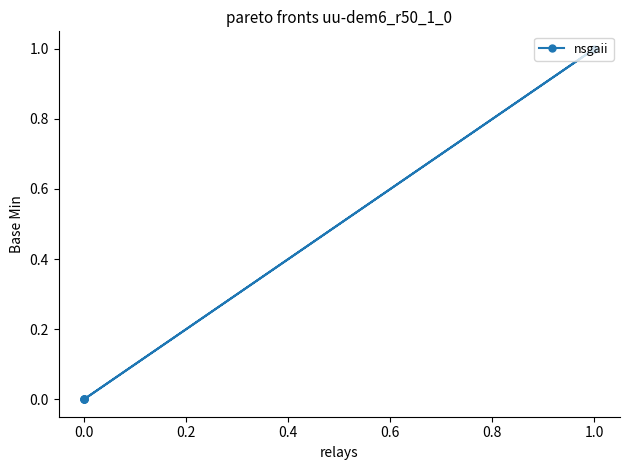

What is the difference between the maximum and second lowest values?

1